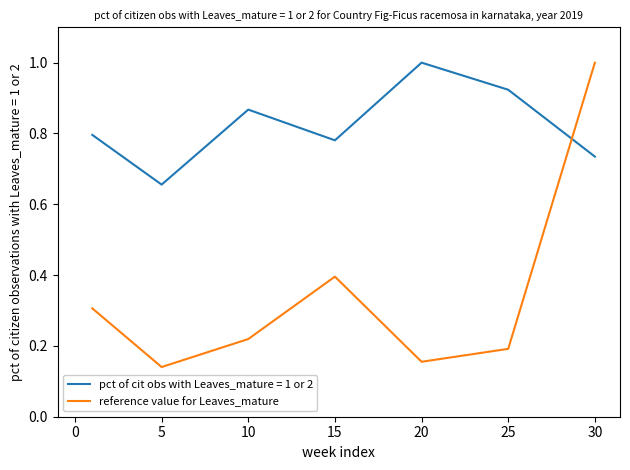

List the series in order of their overall mean, highest first.

pct of cit obs with Leaves_mature = 1 or 2, reference value for Leaves_mature